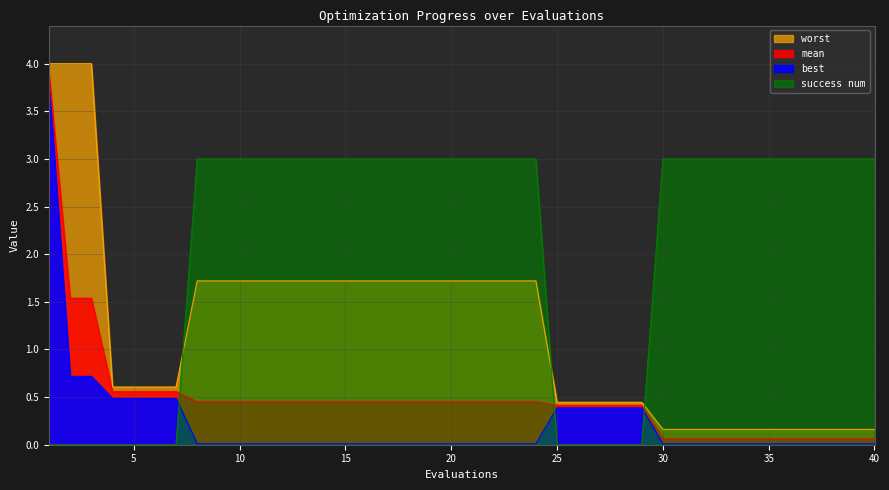

What is the difference between the success num values at 14 and 4?

3.0